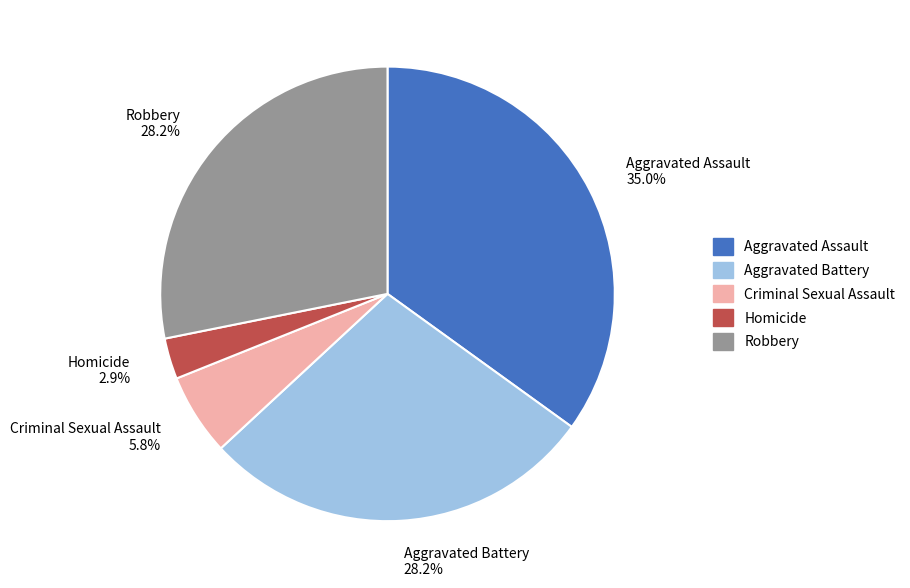

Approximately how many times larger is the value at Aggravated Battery compared to Homicide?

9.7